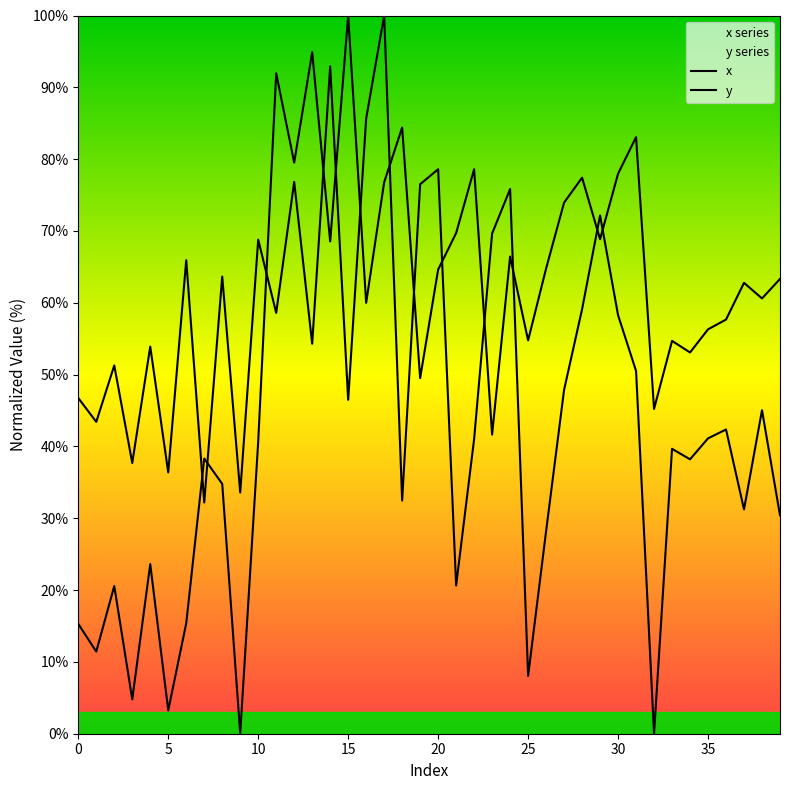

How many data points in x are less than 47?

20